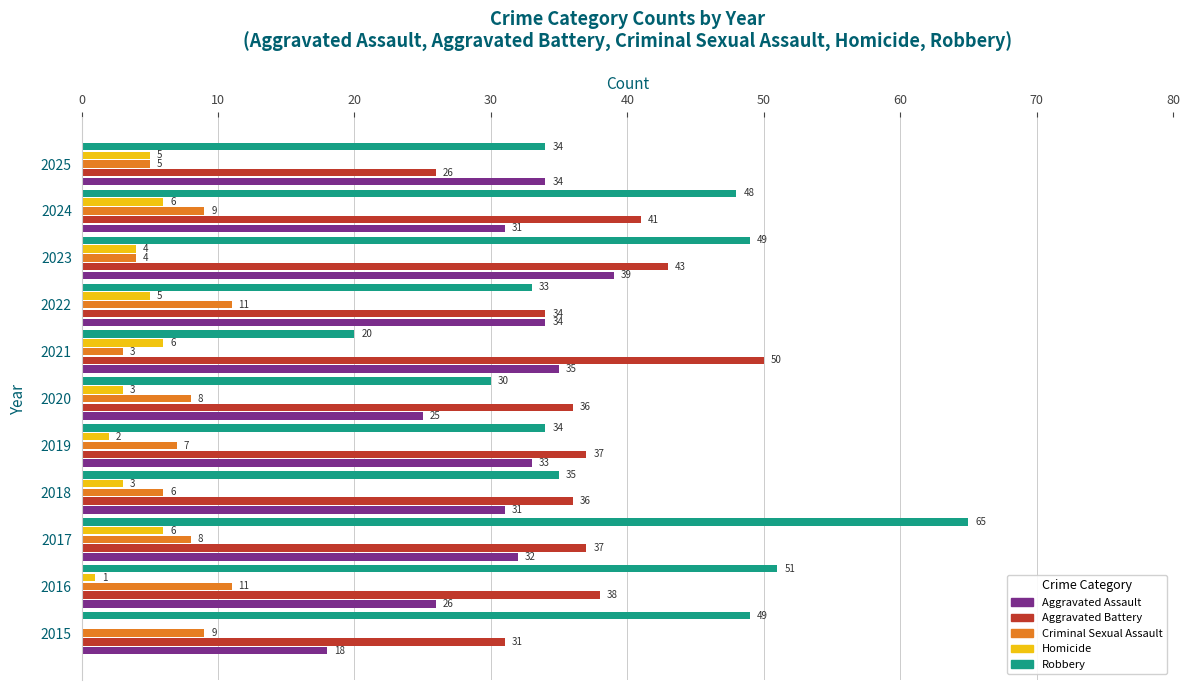

At which category is the sum across all series the highest?

2017